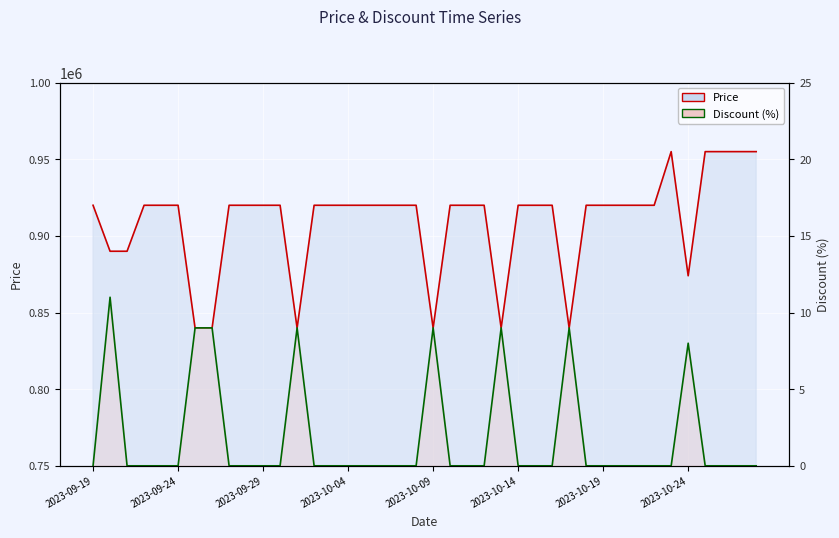

Which series changed the most between 2023-09-24 and 39?

Price line